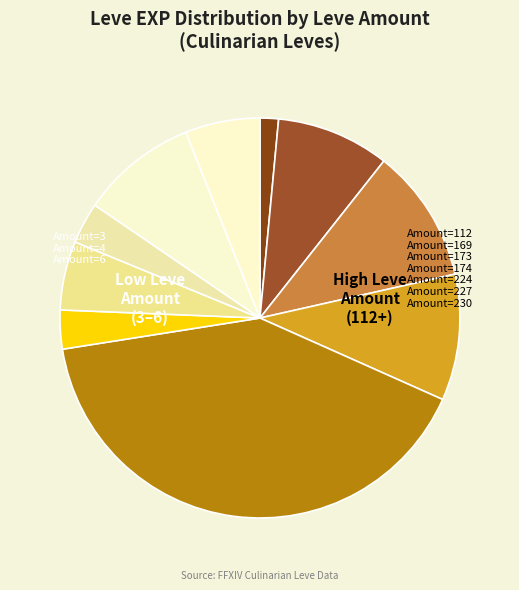

Count the number of slices in the pie.

10